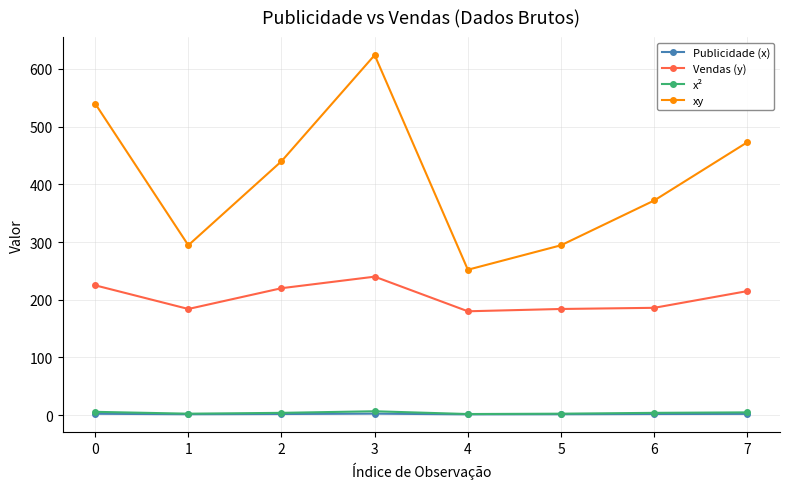

At how many categories does at least one series exceed 277?

7